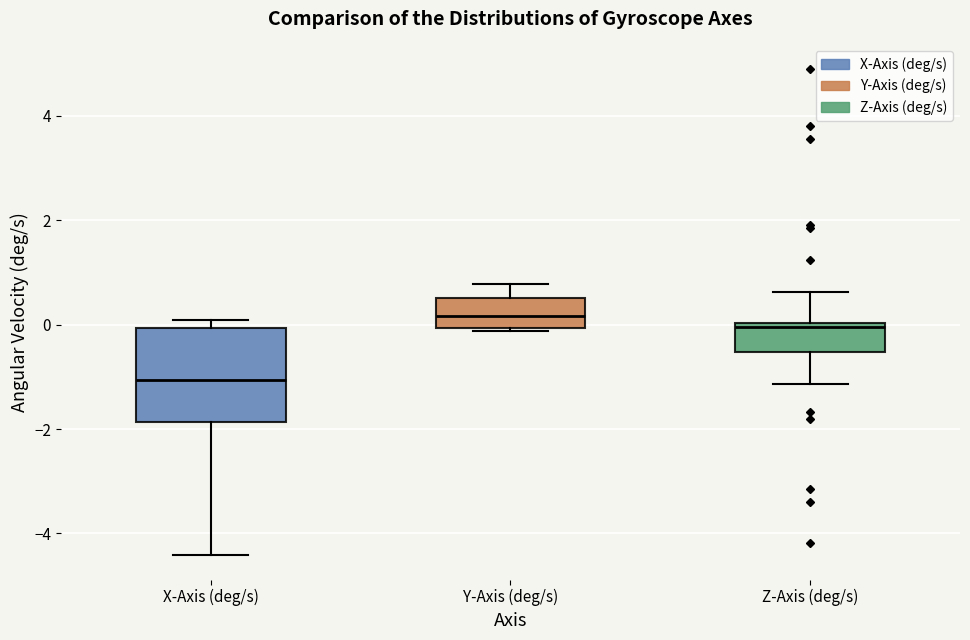

Reading left to right, transcribe this box plot: for each box, give where its median line is, the range the box spans, and where its two whiskers end, as read against the y-axis. The values are not printed on the chart, so give them approximately, as read against the axis.

X-Axis (deg/s): median -1.0, box -1.8 to 0.0, whiskers -4.4 to 0.0 (just above the box's upper edge)
Y-Axis (deg/s): median 0.2, box 0.0 to 0.6, whiskers -0.2 to 0.8
Z-Axis (deg/s): median 0.0 (just below the box's upper edge), box -0.6 to 0.0, whiskers -1.2 to 0.6